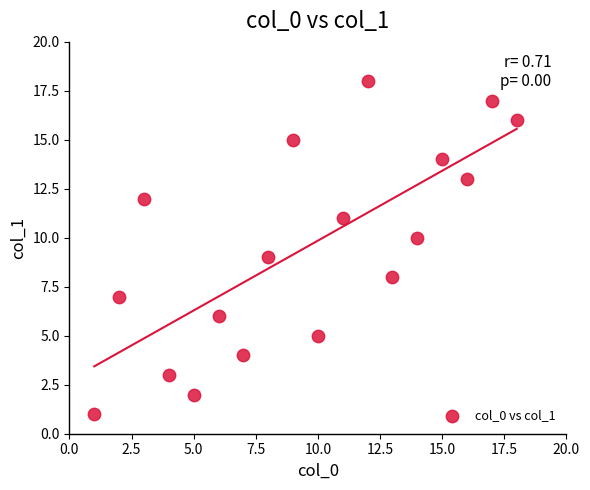

What is the range of Y values (max minus min)?

17